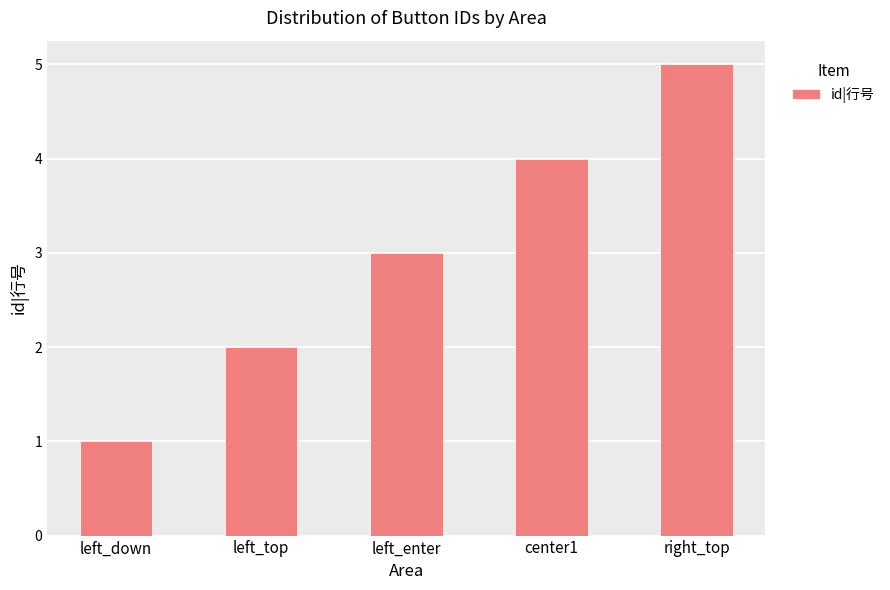

Reading left to right, list all the values displayed in this chart.

left_down=1	left_top=2	left_enter=3	center1=4	right_top=5